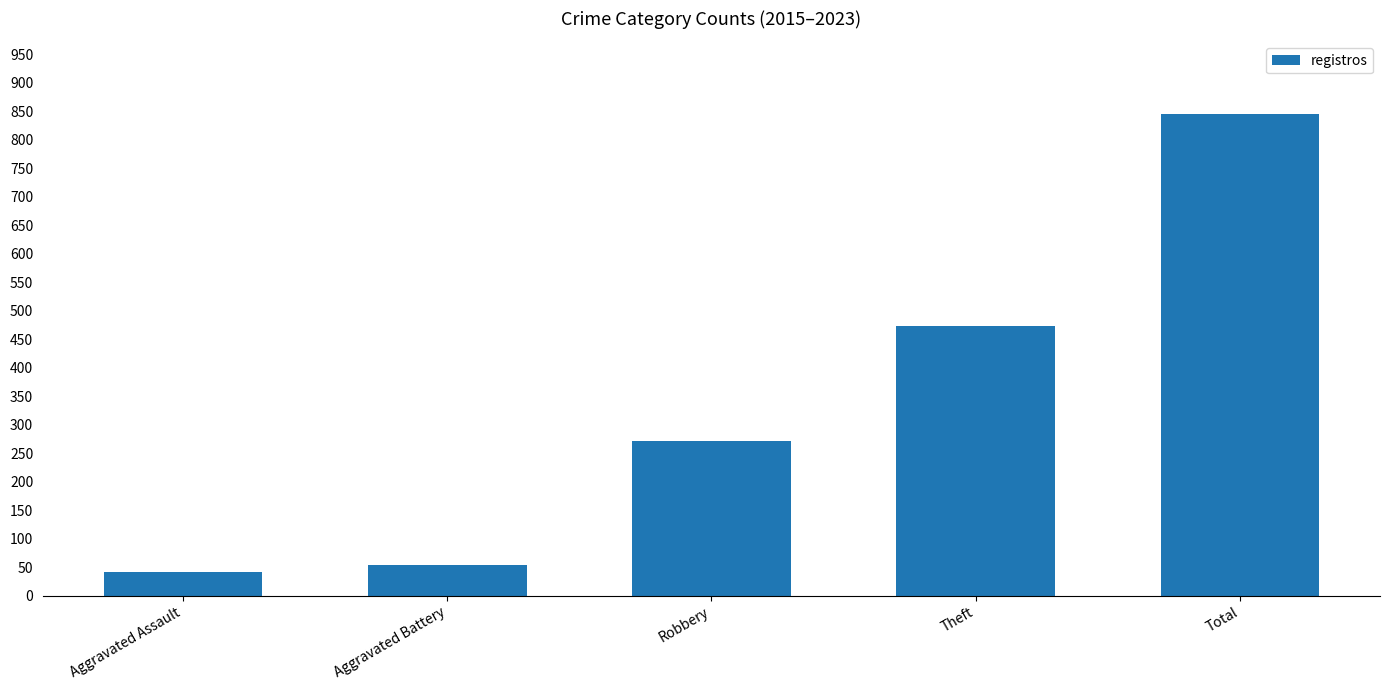

How many values are below 272?

2